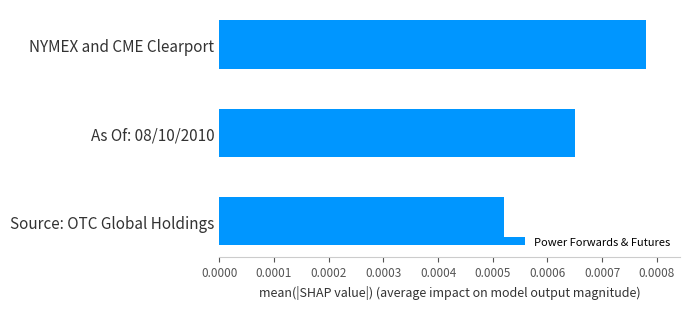

Which category has the highest value across all series?

NYMEX and CME Clearport